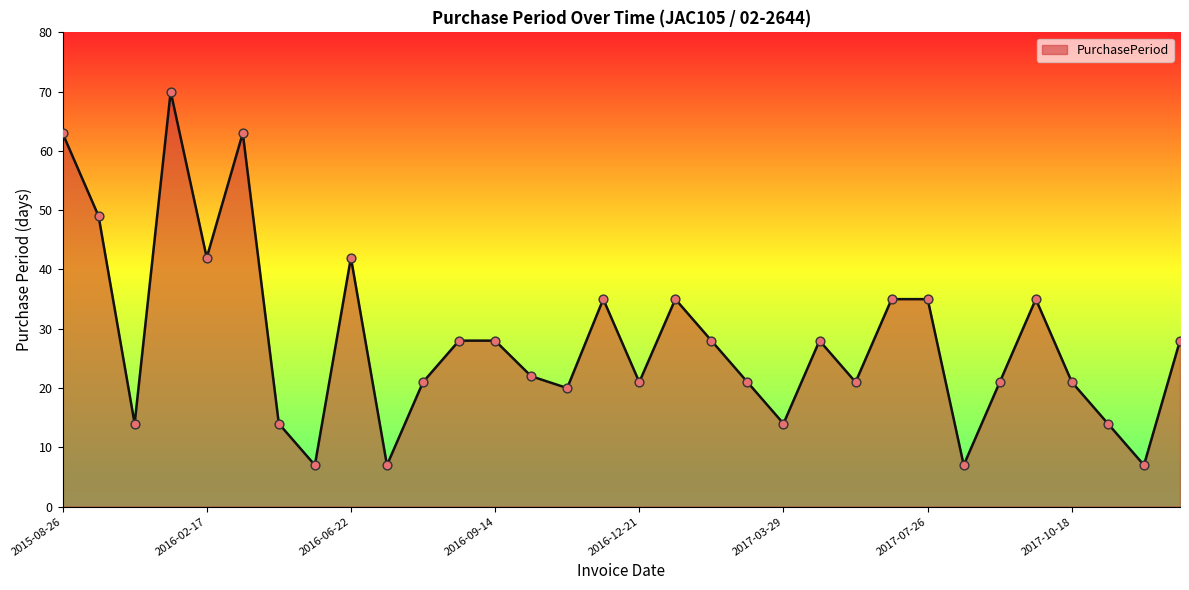

What is the maximum value shown in the chart?

70